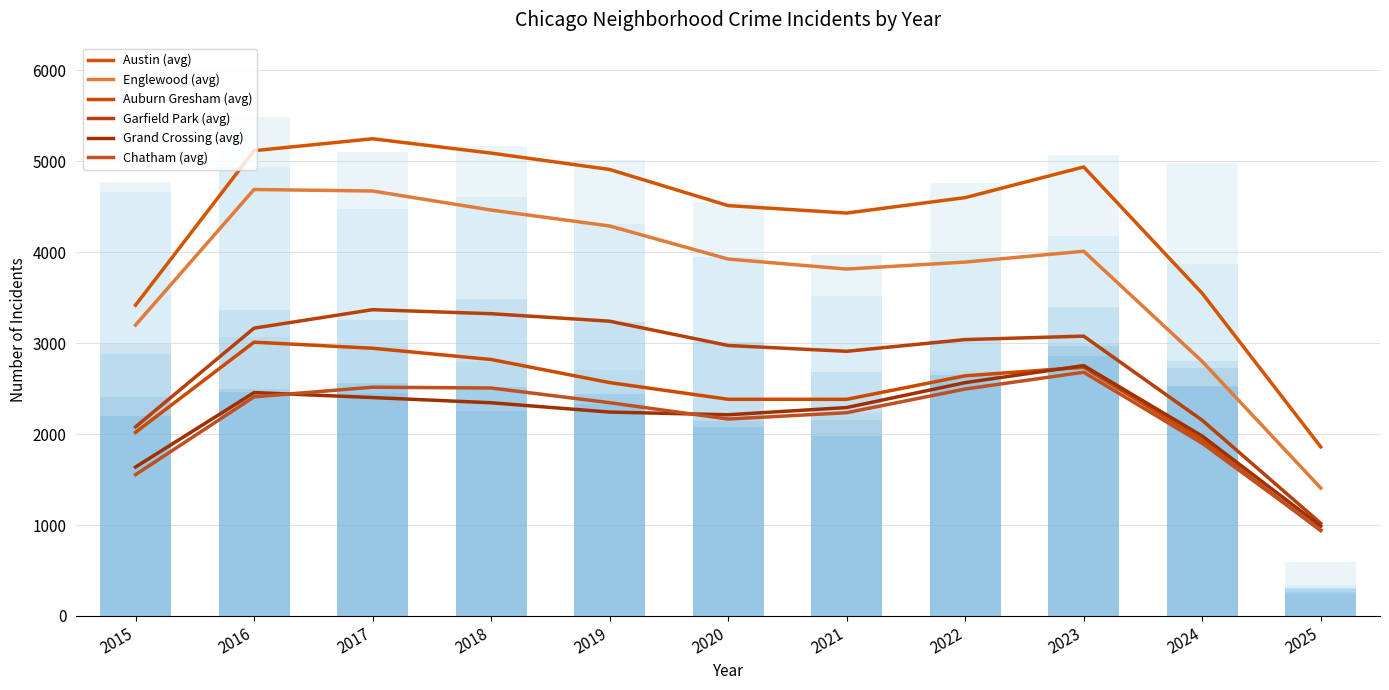

At which category is the sum across all series the highest?

2017